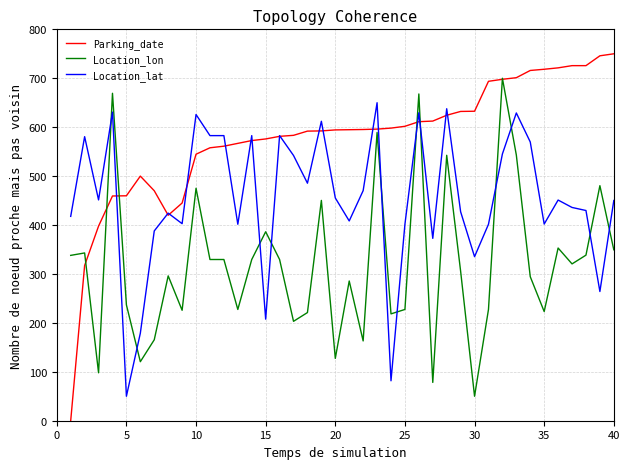

Rank the series by their average value, from highest to lowest.

Parking_date, Location_lat, Location_lon